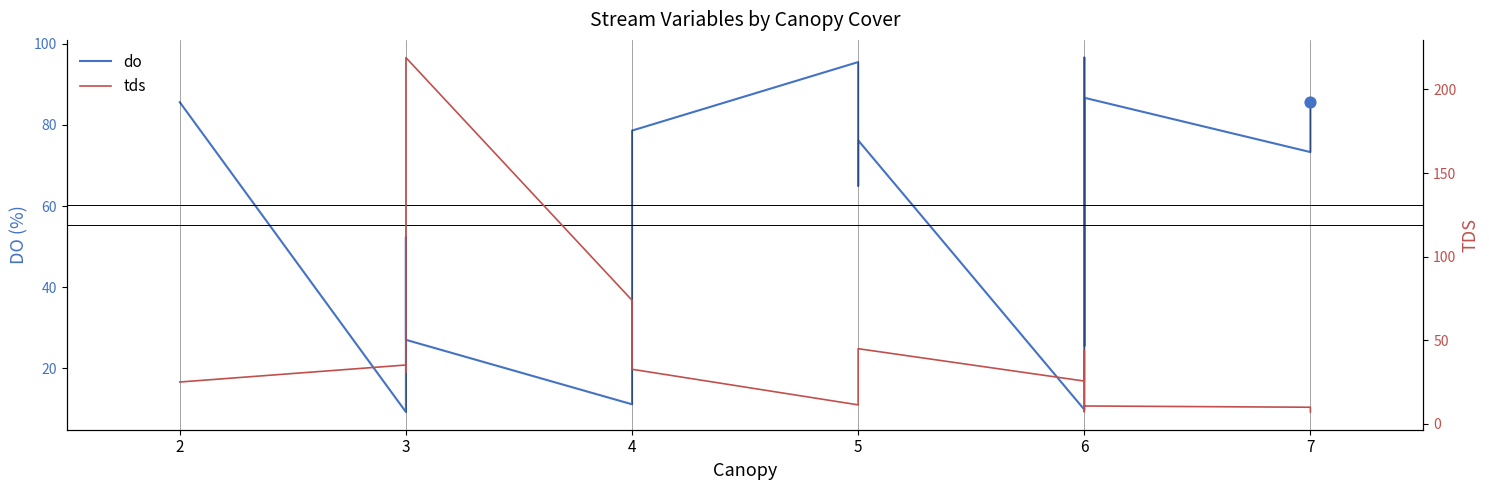

Which series has the largest Y range (max minus min)?

tds